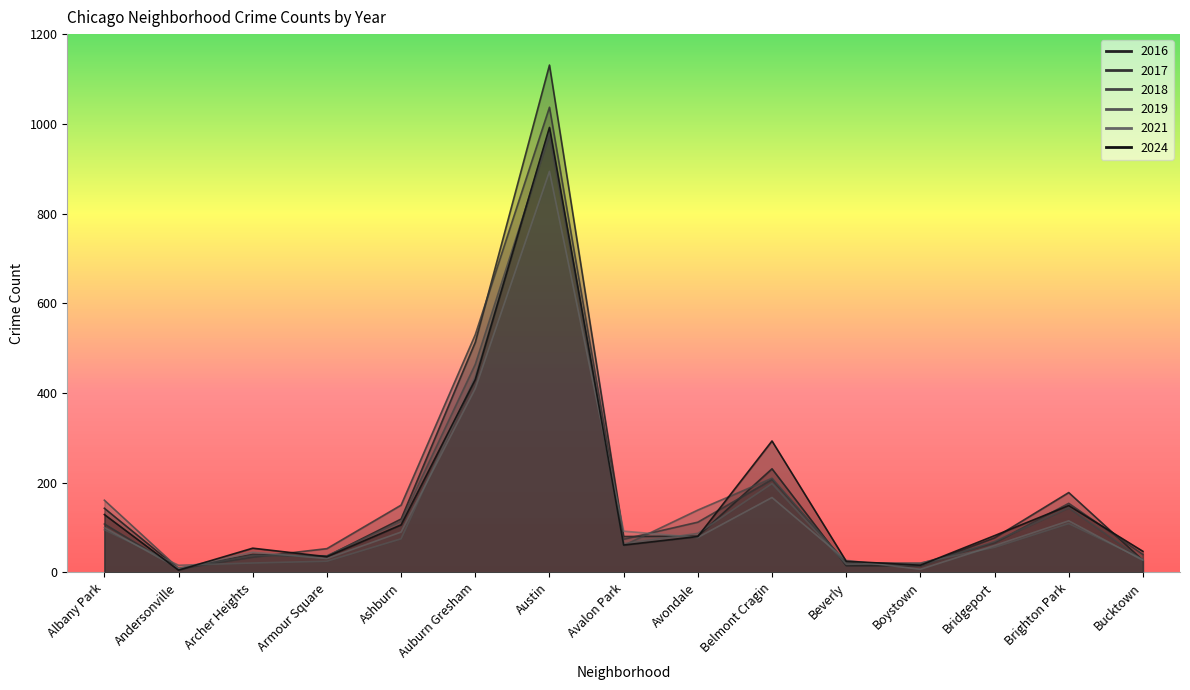

What position from the right is Beverly?

5